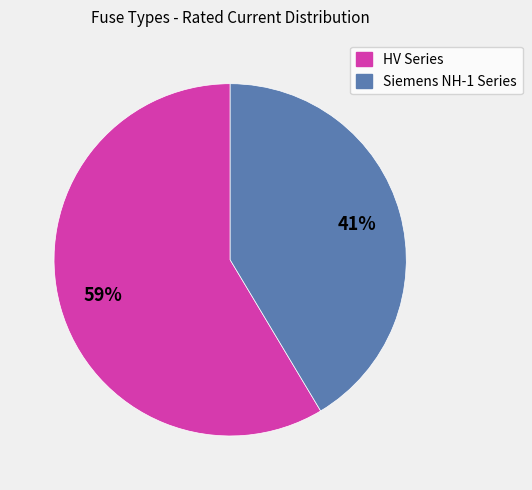

Does any single category account for the majority?

Yes